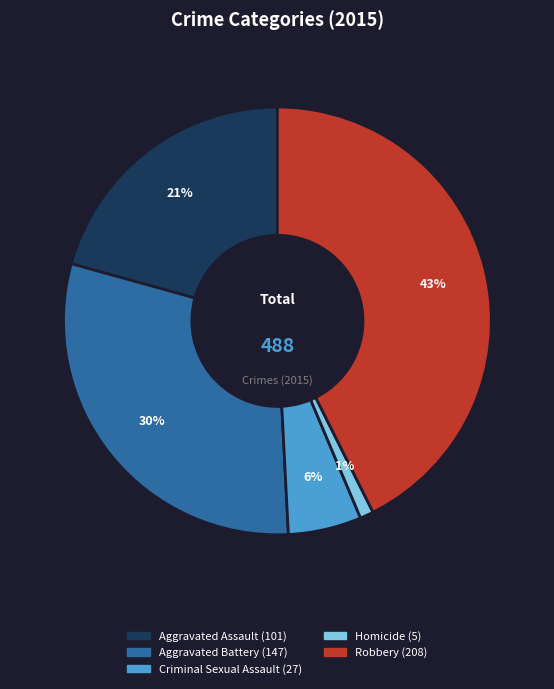

Which has a higher value, Robbery or Criminal Sexual Assault?

Robbery